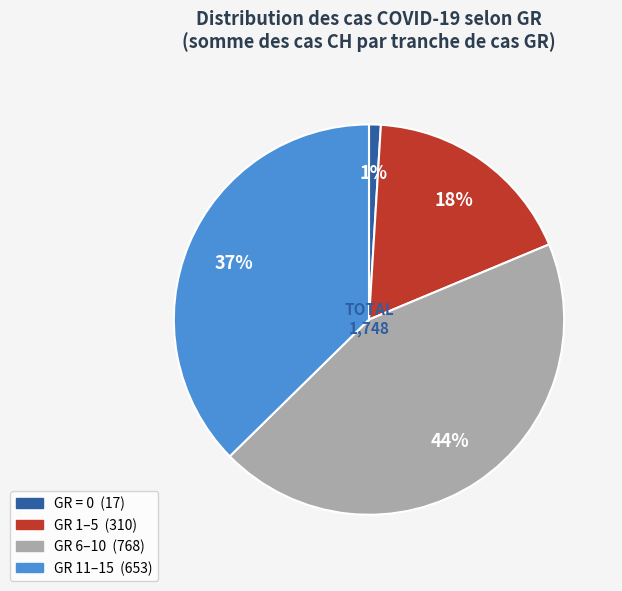

Does any single category account for the majority?

No